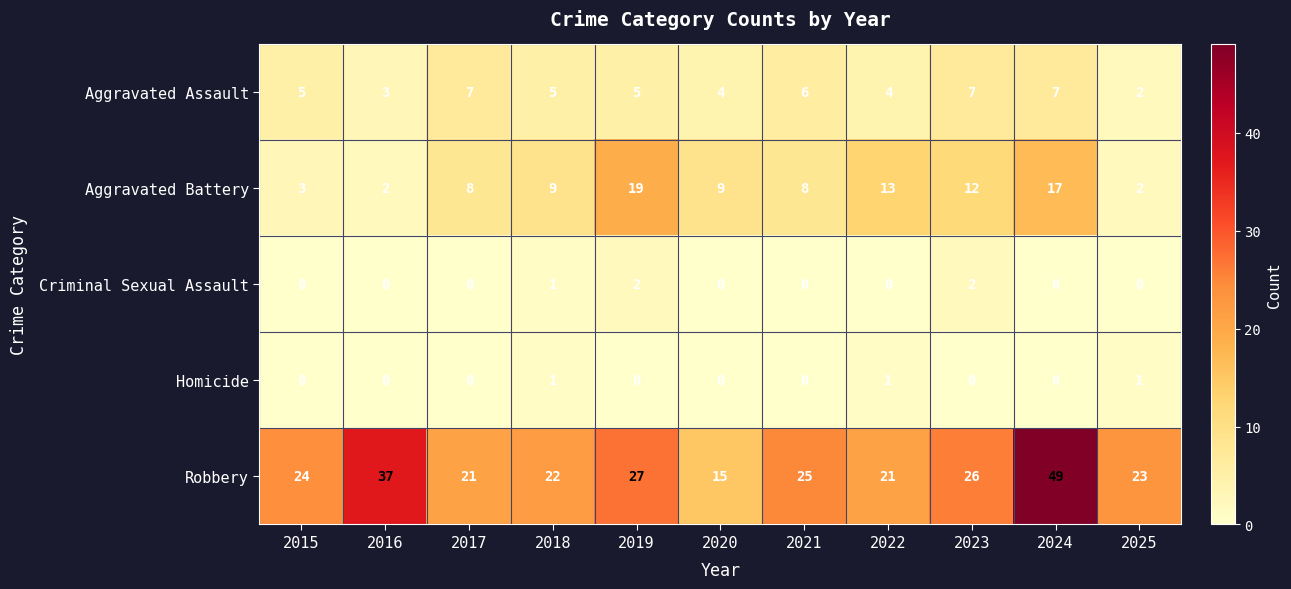

How many values in the Robbery series are below 24?

5